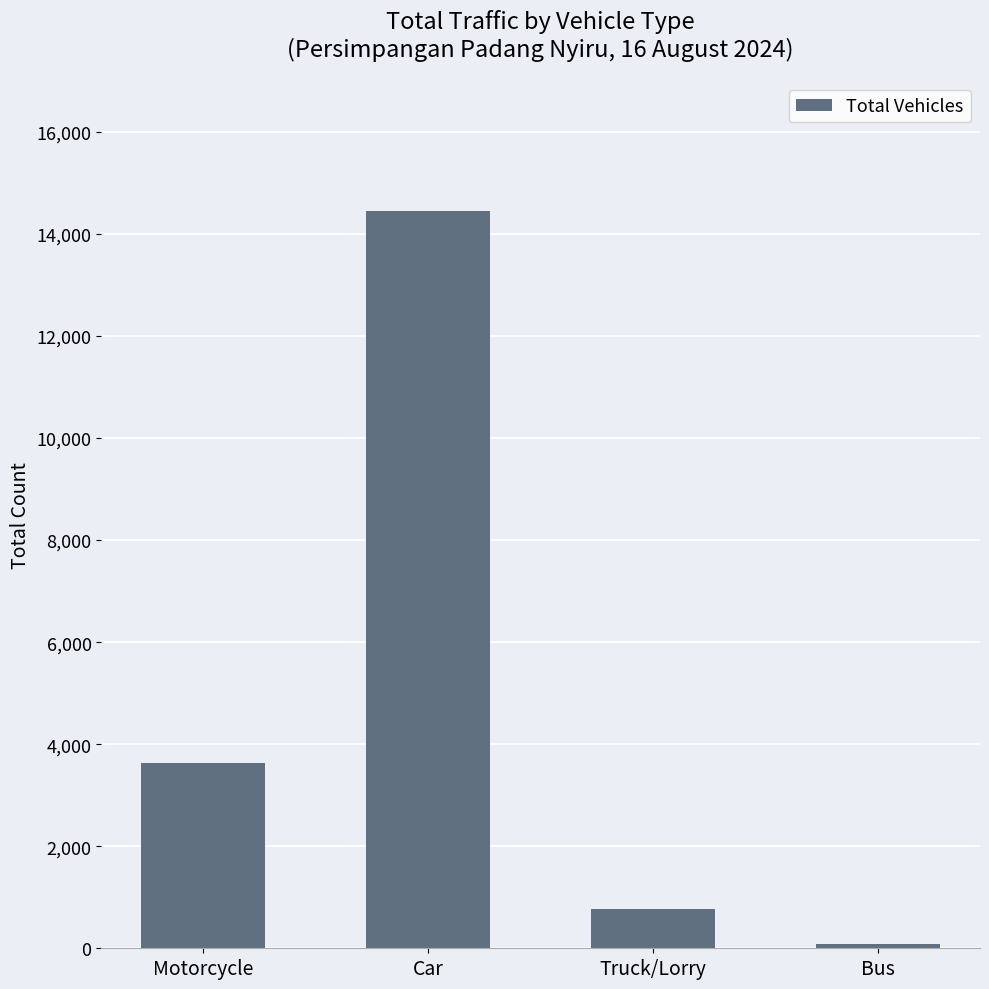

At which label is the value closest to 7268?

Motorcycle